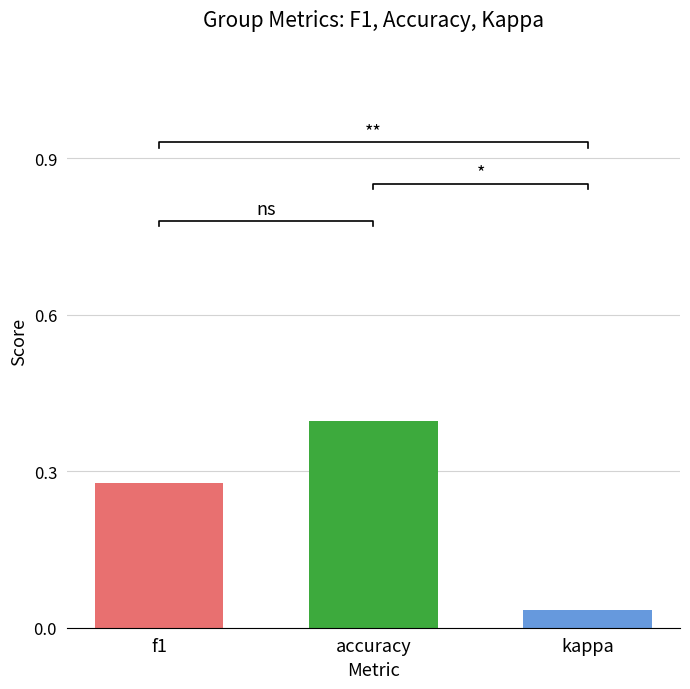

Which series has the largest range (max minus min)?

kappa